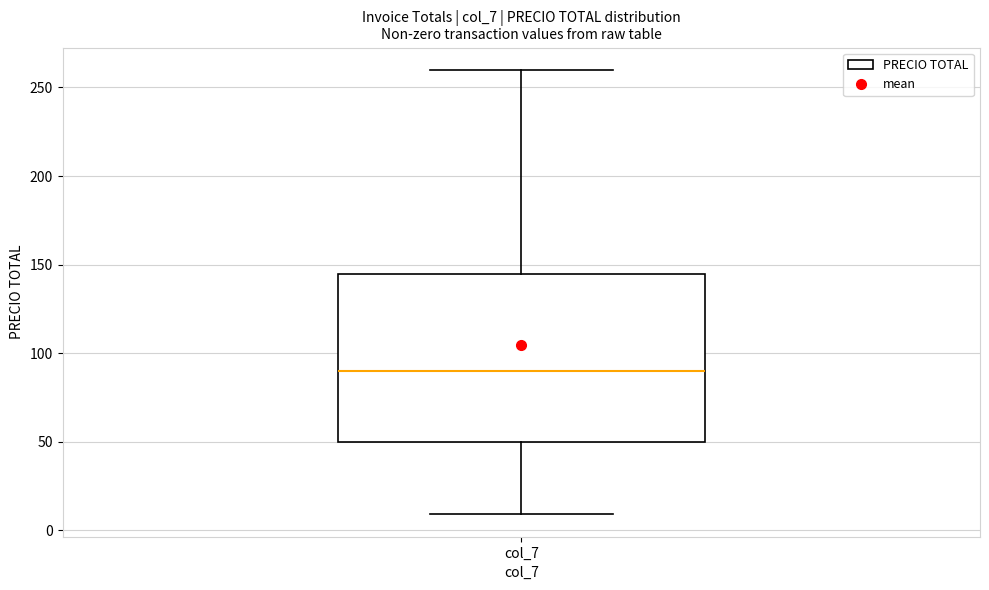

Where is the lower edge of the box for col_7 on the y-axis? The values are not printed on the chart, so give them approximately, as read against the axis.

50